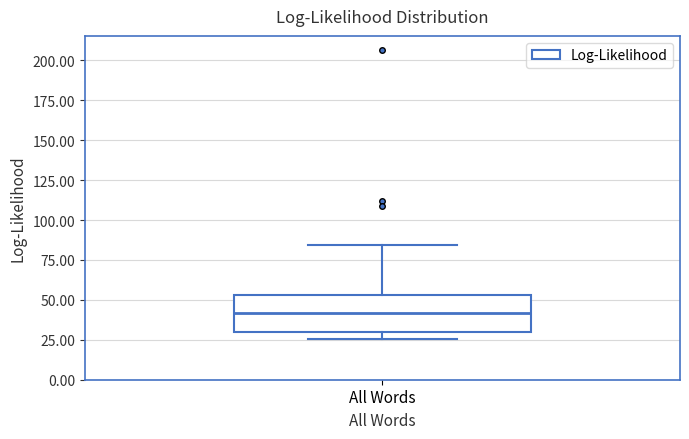

Read this box plot against the y-axis: the position of the median line, the range covered by the box, and the ends of both whiskers. The values are not printed on the chart, so give them approximately, as read against the axis.

median 40, box 30 to 55, whiskers 25 to 85